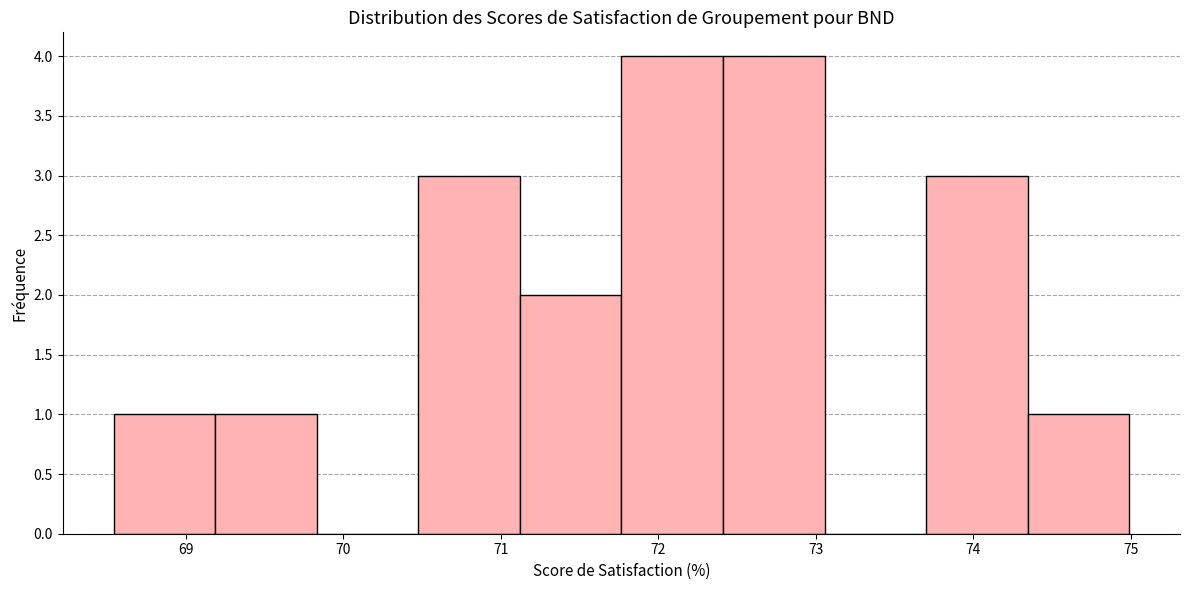

Reading left to right, transcribe this chart: for each bar, give the range it covers on the x-axis and its height. Neither the bar edges nor the heights are printed on the chart, so give them approximately, as read against the axes.

68.5 to 69.2: 1
69.2 to 69.8: 1
69.8 to 70.5: 0
70.5 to 71.1: 3
71.1 to 71.8: 2
71.8 to 72.4: 4
72.4 to 73.1: 4
73.1 to 73.7: 0
73.7 to 74.3: 3
74.3 to 75.0: 1